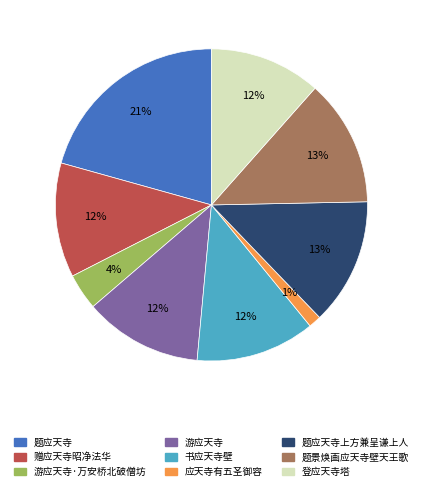

Is there a majority slice in this chart?

No